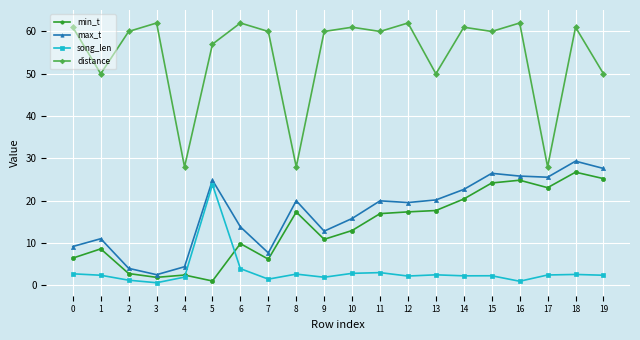

How many distinct data groups are displayed?

4